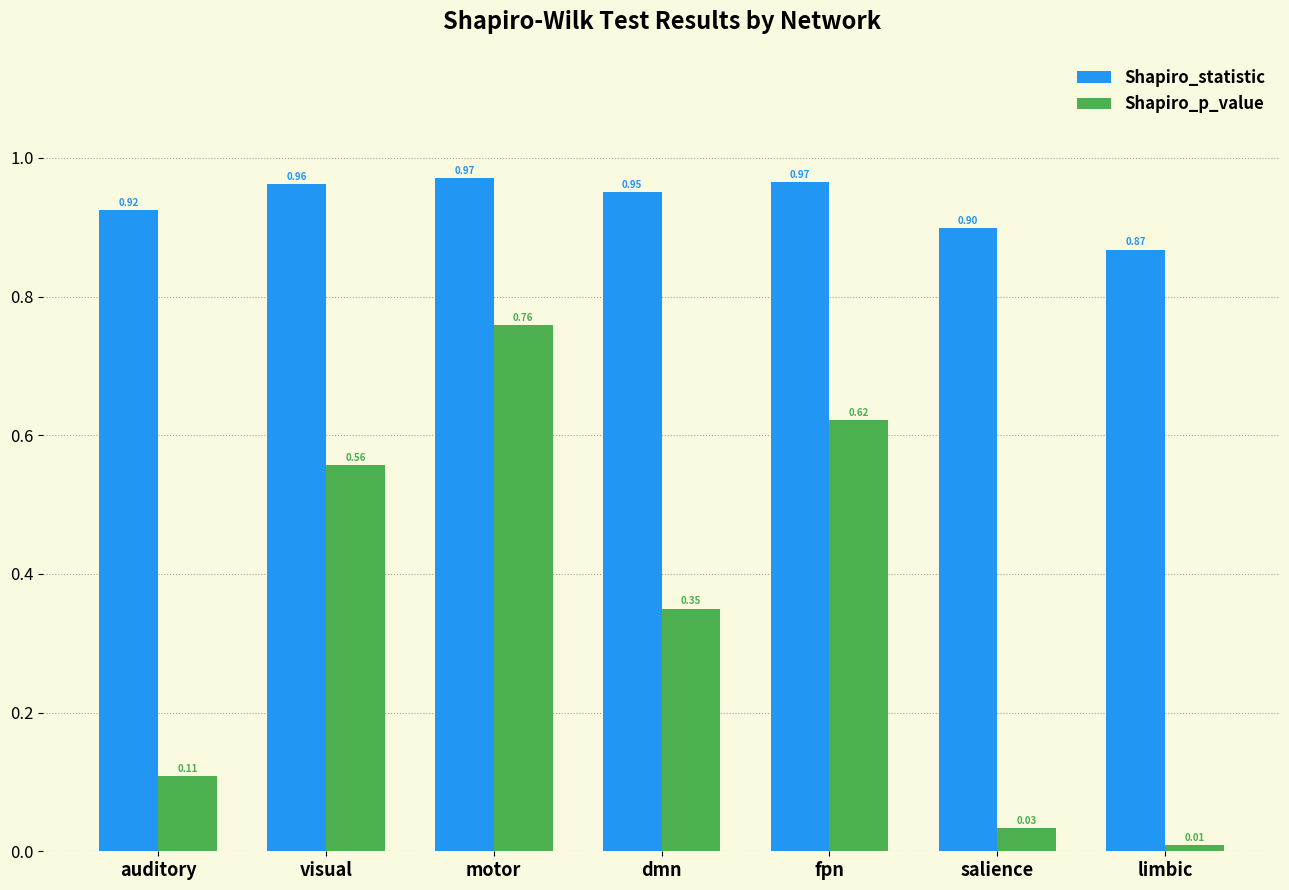

At which label is Shapiro_p_value closest to 0?

limbic